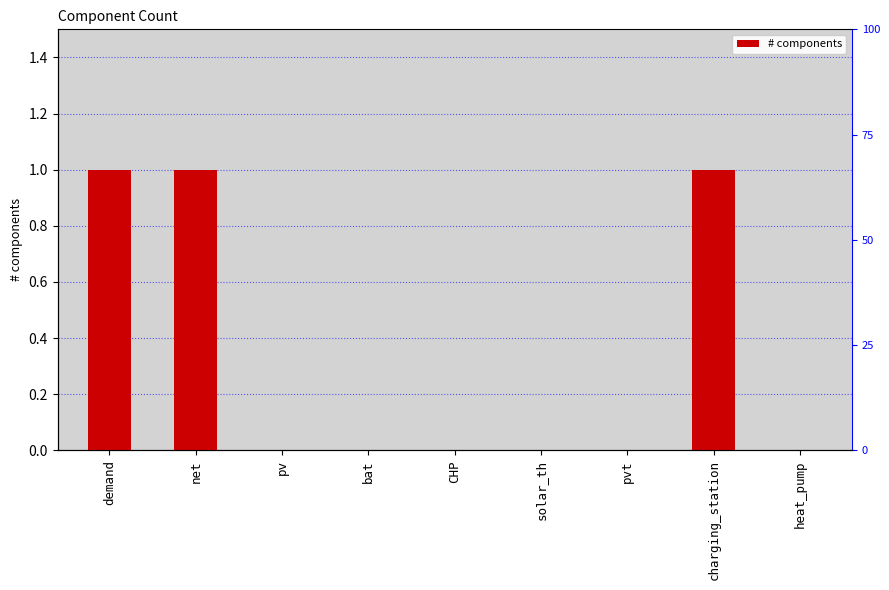

Is it true that the value at pv is 1?

False